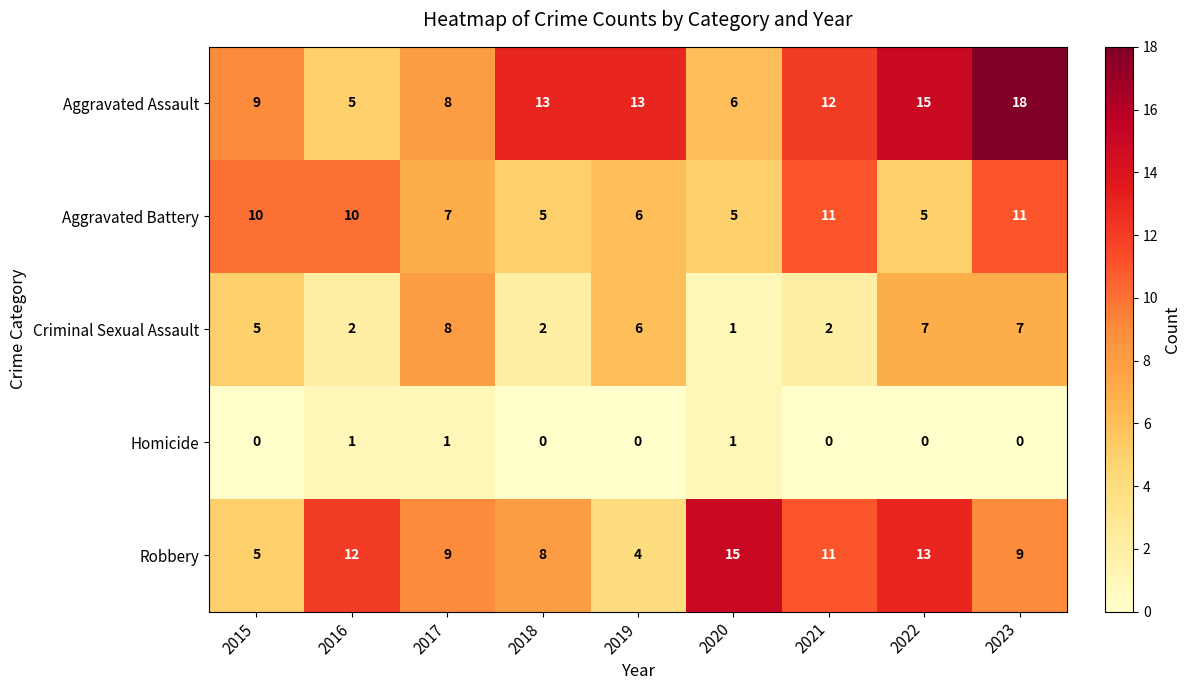

Rank the series at 2022 from highest to lowest value.

Aggravated Assault, Robbery, Criminal Sexual Assault, Aggravated Battery, Homicide